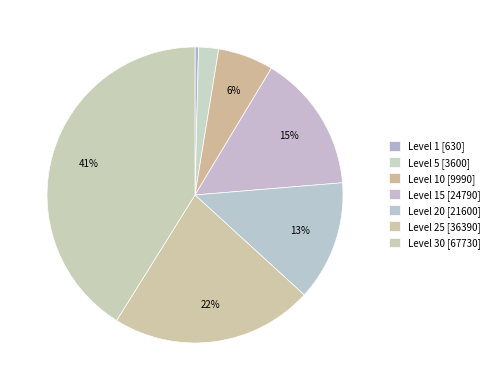

Which slice is the largest?

Level 30 [67730]